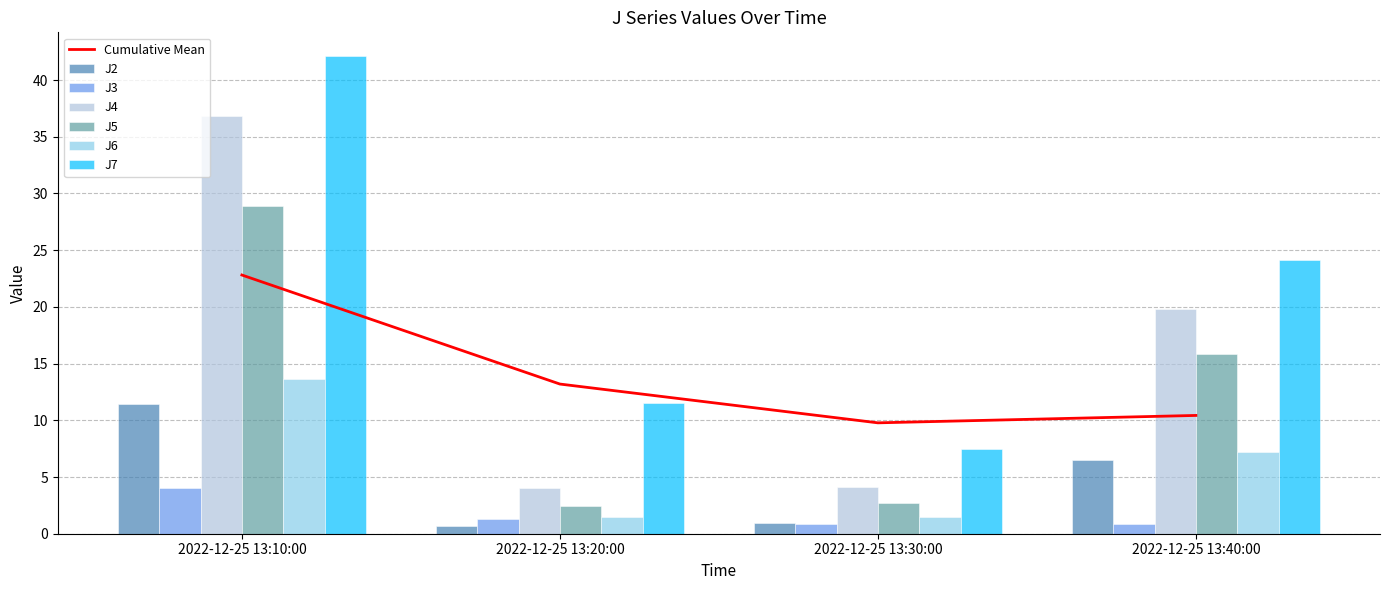

True or false: J5 has a value of 2.4 at 2022-12-25 13:20:00.

True